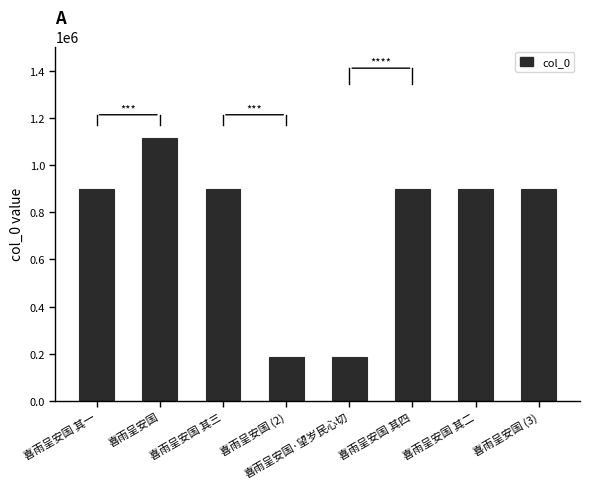

How many bars are there in total?

8